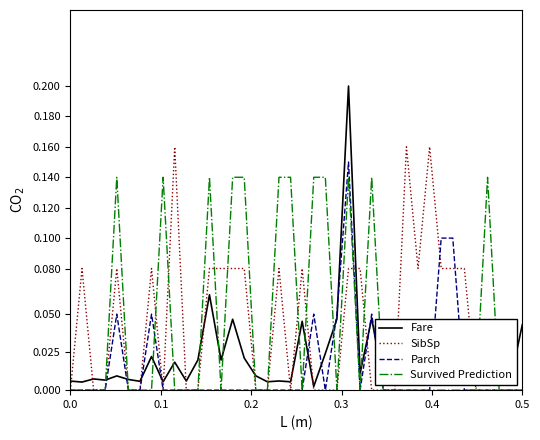

Which series has the largest range (max minus min)?

Fare